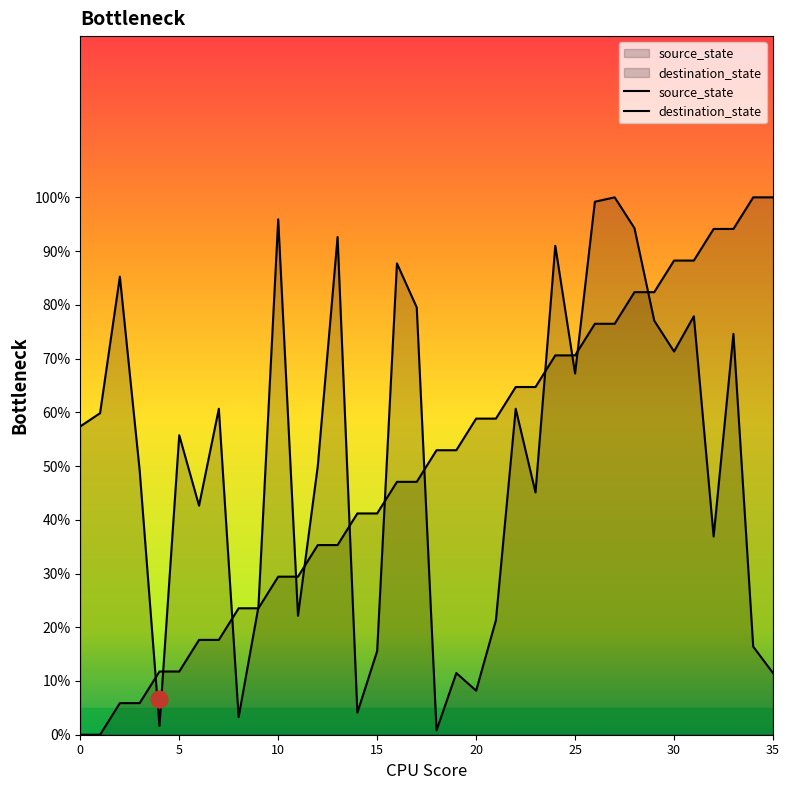

At which category does the chart reach its peak across all series?

34